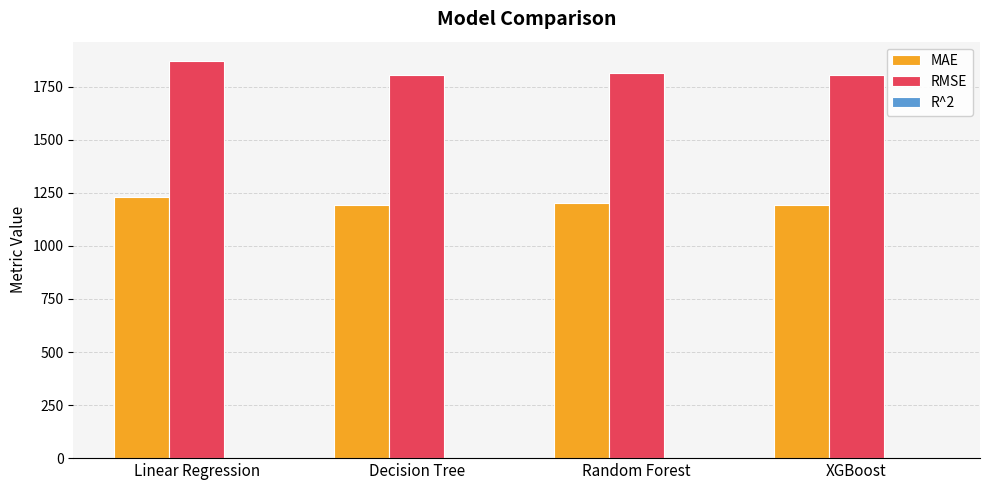

What is the highest value of the RMSE series?

1869.2